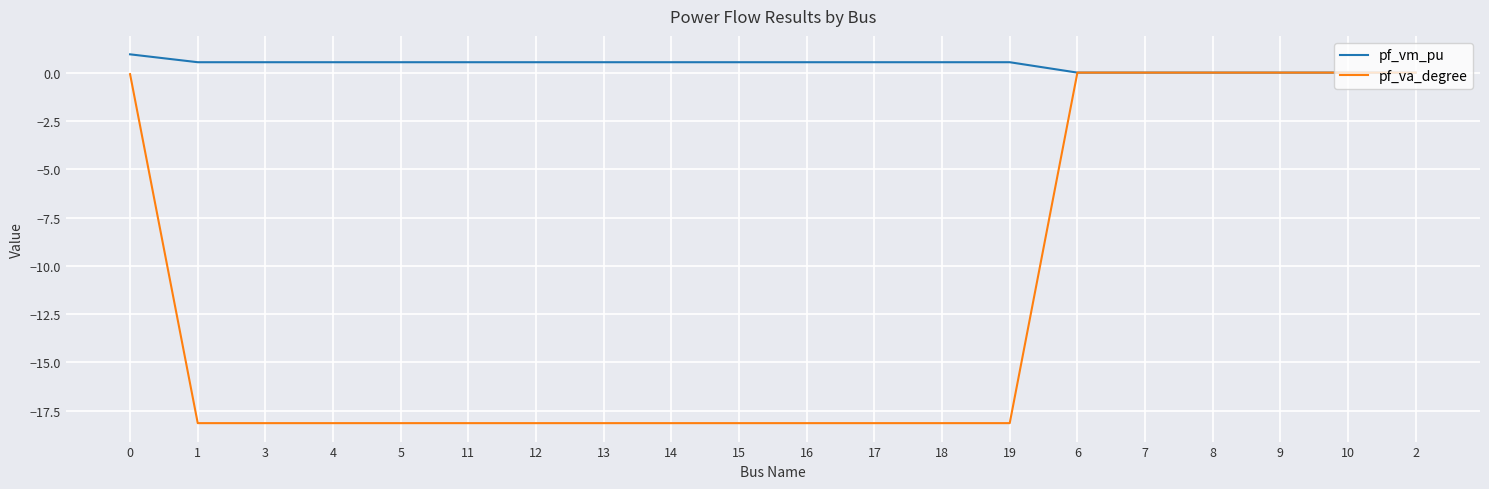

What is the minimum value shown in the chart?

-18.1